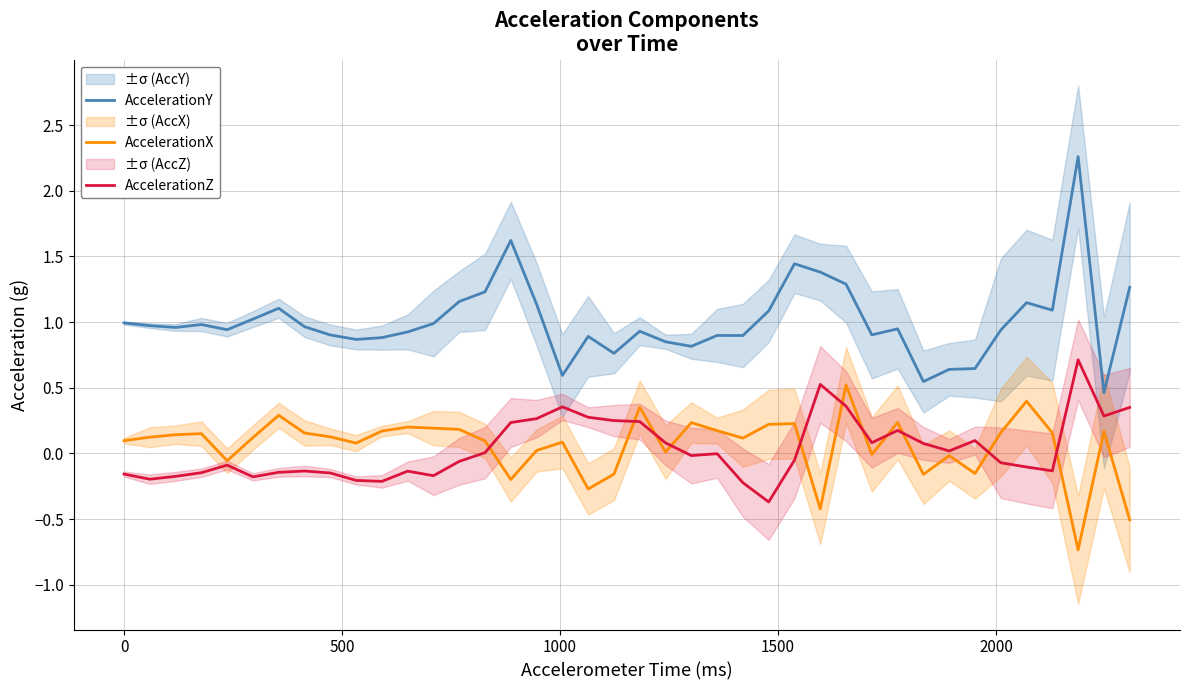

How many distinct data groups are displayed?

3